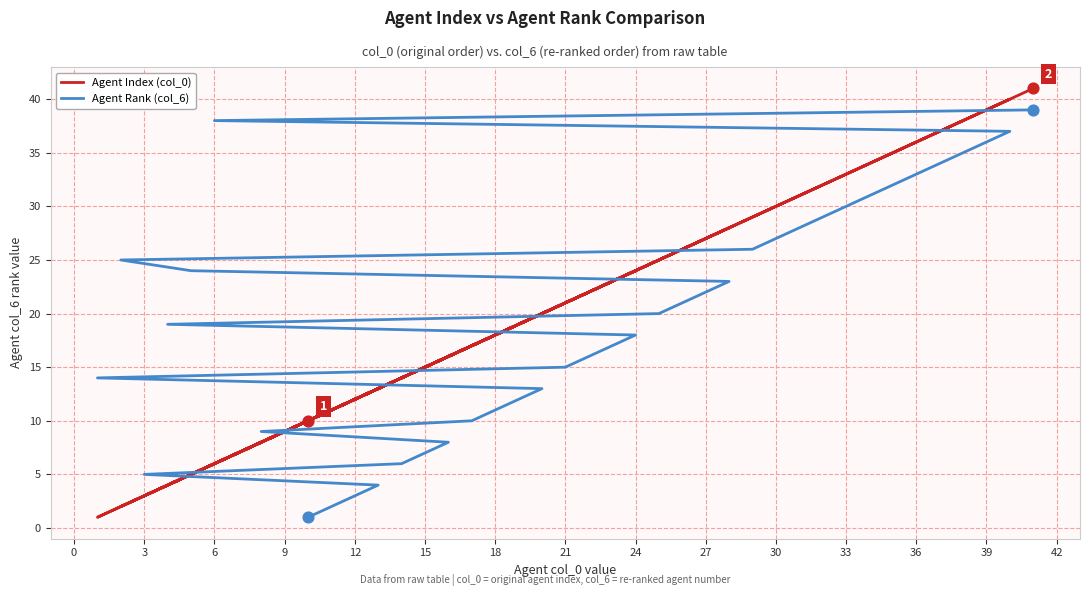

Which series reaches the maximum Y coordinate?

Agent Index (col_0)